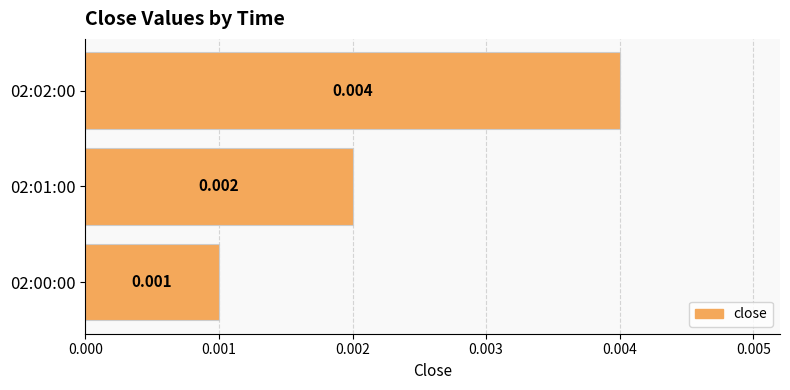

Rank the categories by value from highest to lowest.

02:02:00, 02:01:00, 02:00:00